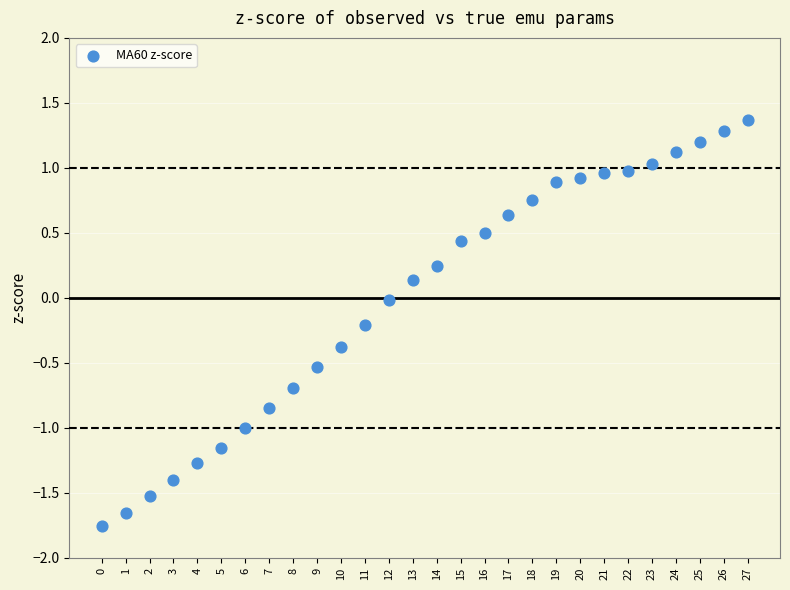

What is the range of Y values (max minus min)?

3.1